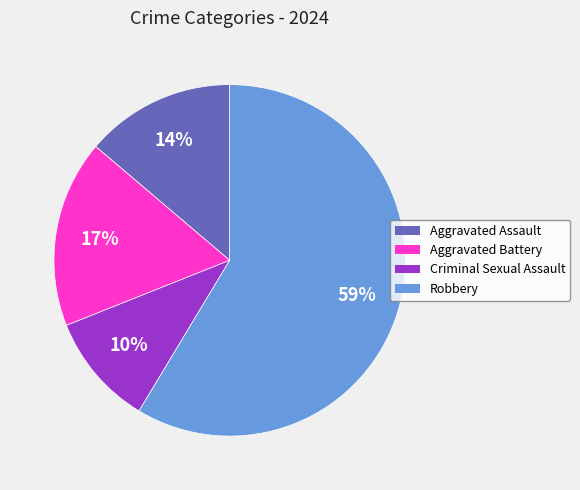

To the nearest percent, what percentage of the pie is Aggravated Assault?

14%